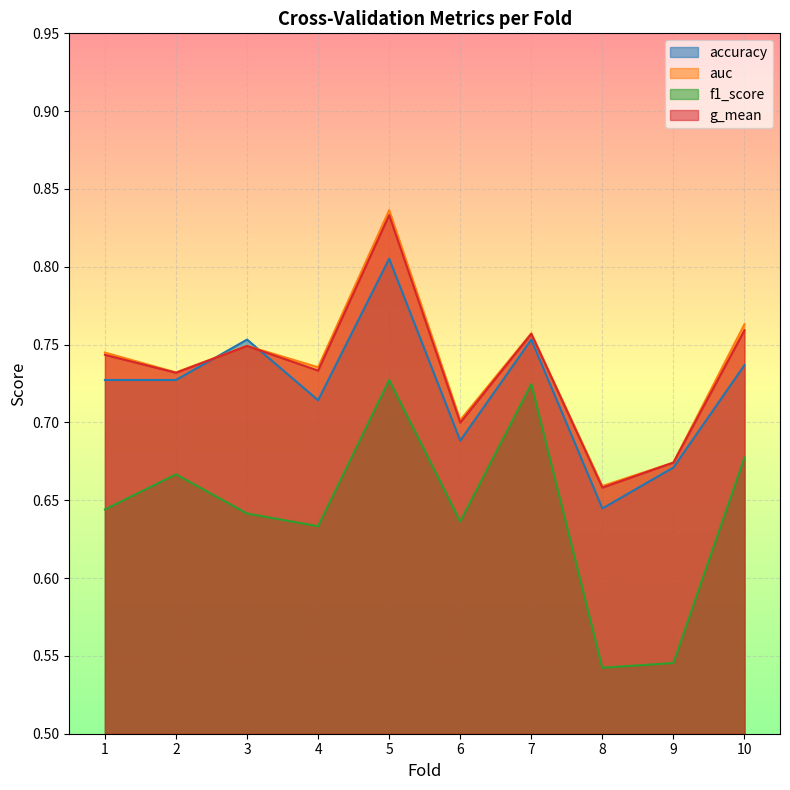

True or false: auc and accuracy cross at least once.

True